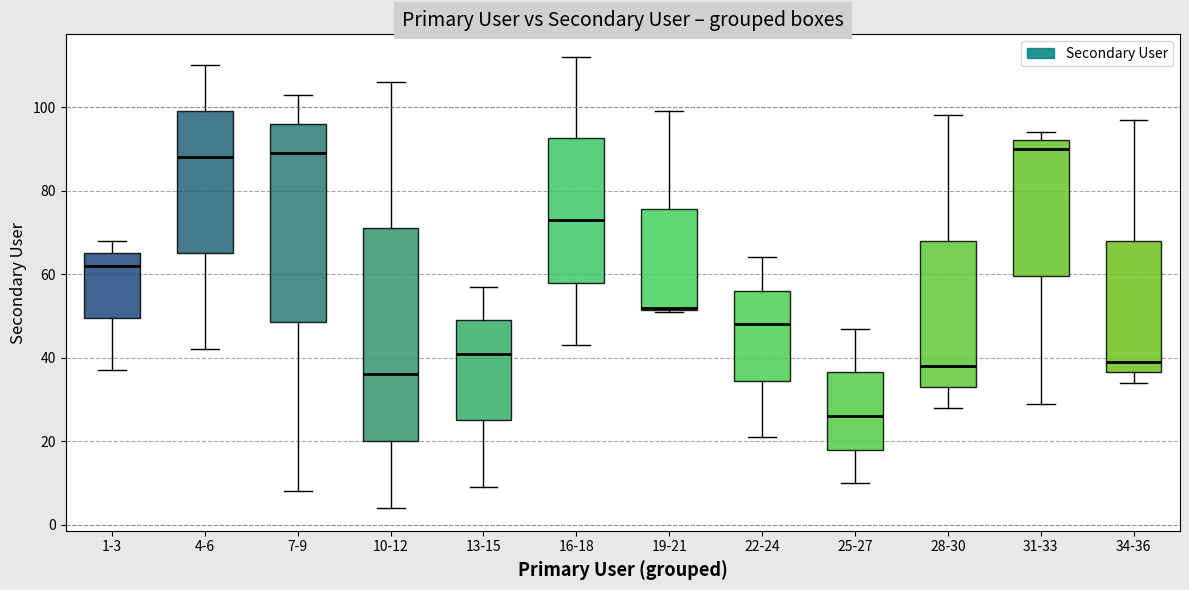

Reading left to right, transcribe this box plot: for each box, give where its median line is, the range the box spans, and where its two whiskers end, as read against the y-axis. The values are not printed on the chart, so give them approximately, as read against the axis.

1-3: median 62, box 50 to 66, whiskers 38 to 68
4-6: median 88, box 66 to 100, whiskers 42 to 110
7-9: median 90, box 48 to 96, whiskers 8 to 104
10-12: median 36, box 20 to 72, whiskers 4 to 106
13-15: median 42, box 26 to 50, whiskers 10 to 58
16-18: median 74, box 58 to 92, whiskers 44 to 112
19-21: median 52, box 52 to 76, whiskers 52 to 100
22-24: median 48, box 34 to 56, whiskers 22 to 64
25-27: median 26, box 18 to 36, whiskers 10 to 48
28-30: median 38, box 34 to 68, whiskers 28 to 98
31-33: median 90, box 60 to 92, whiskers 30 to 94
34-36: median 40, box 36 to 68, whiskers 34 to 98